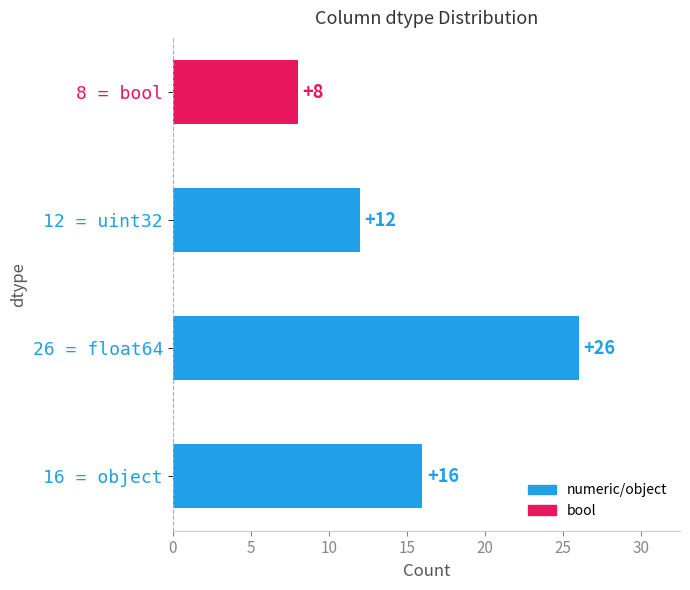

The value at 8 = bool is 4. True or false?

False